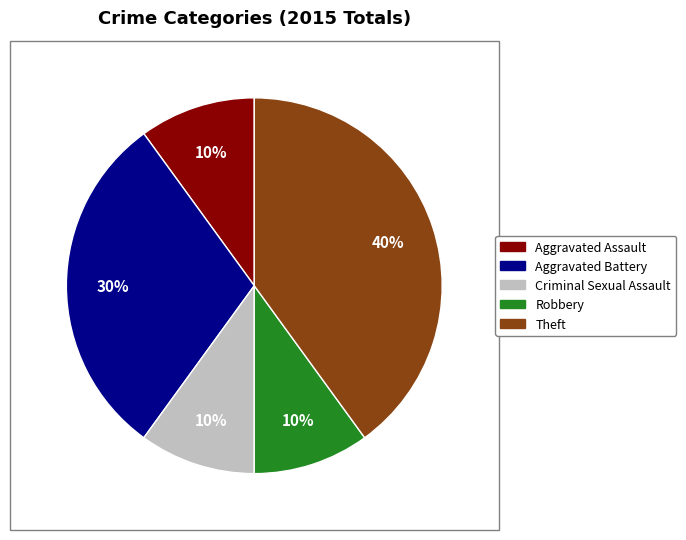

Does any single category account for the majority?

No